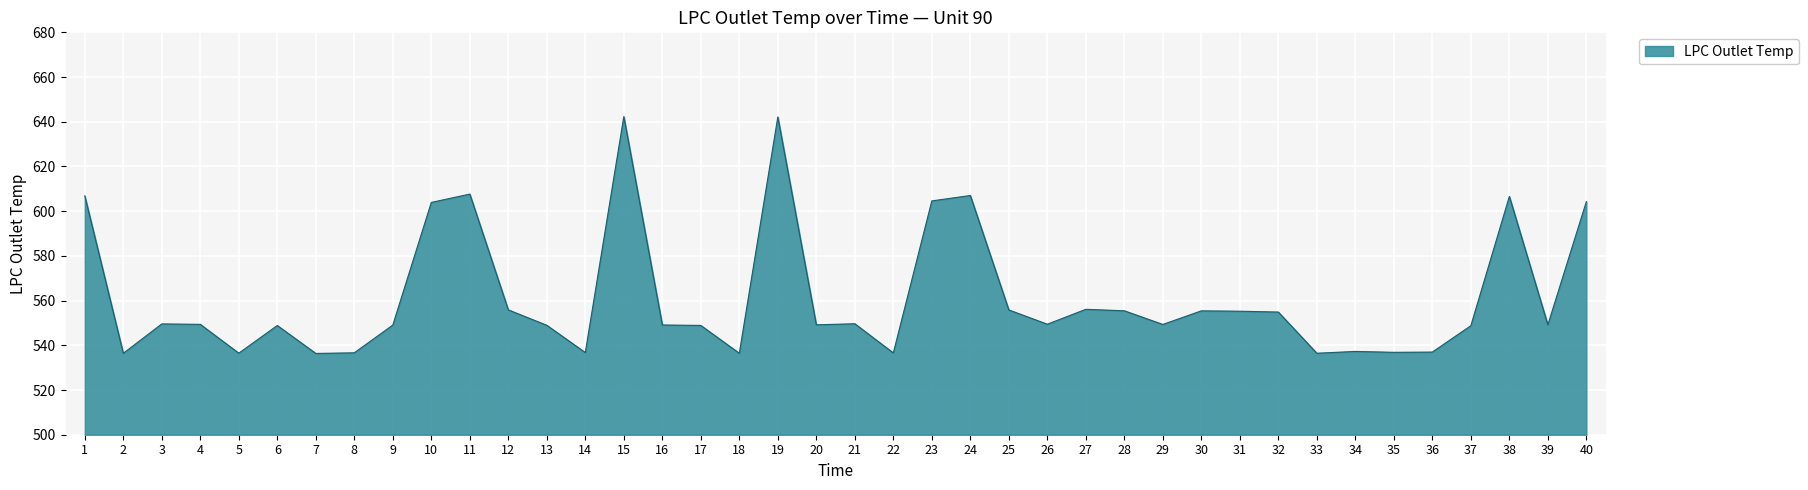

What is the maximum value shown in the chart?

642.3